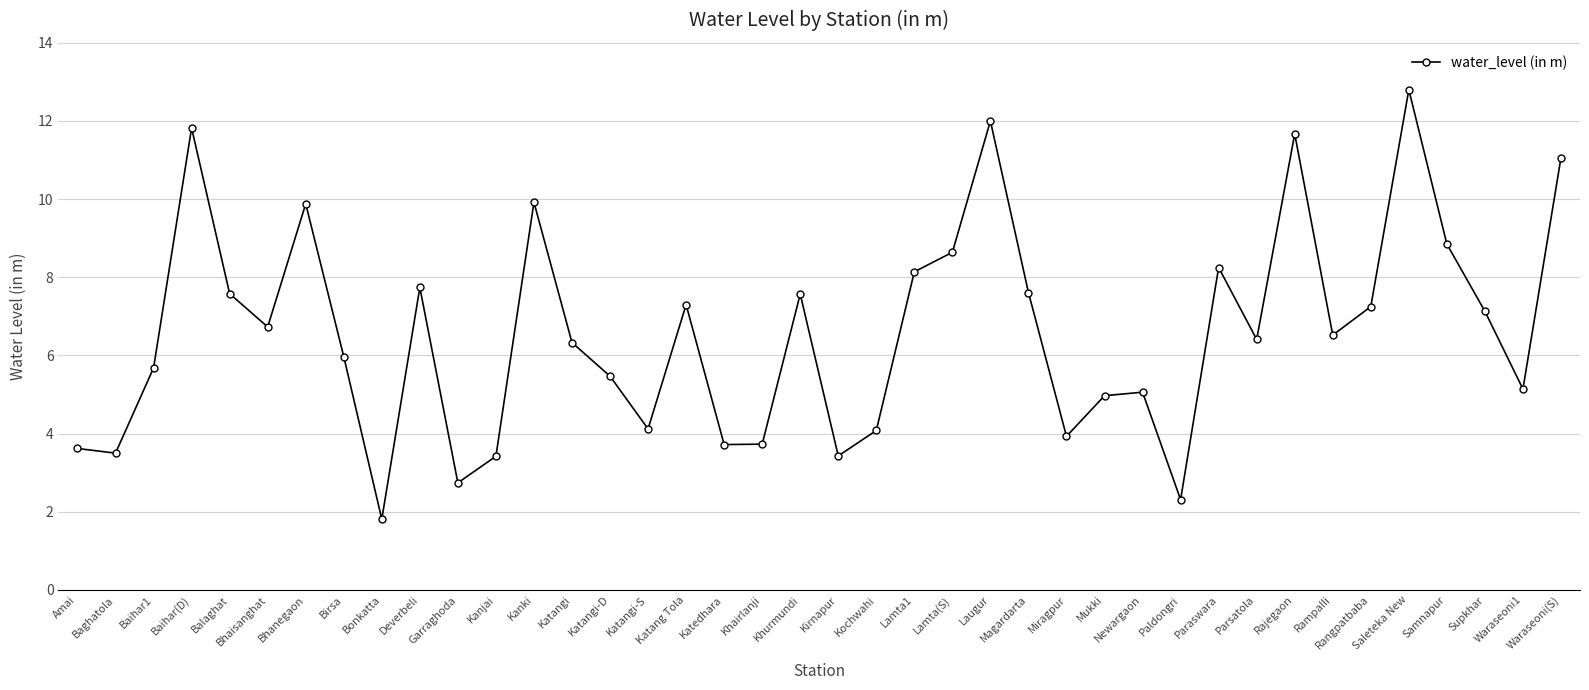

Between Paraswara and Rajegaon, which is larger?

Rajegaon